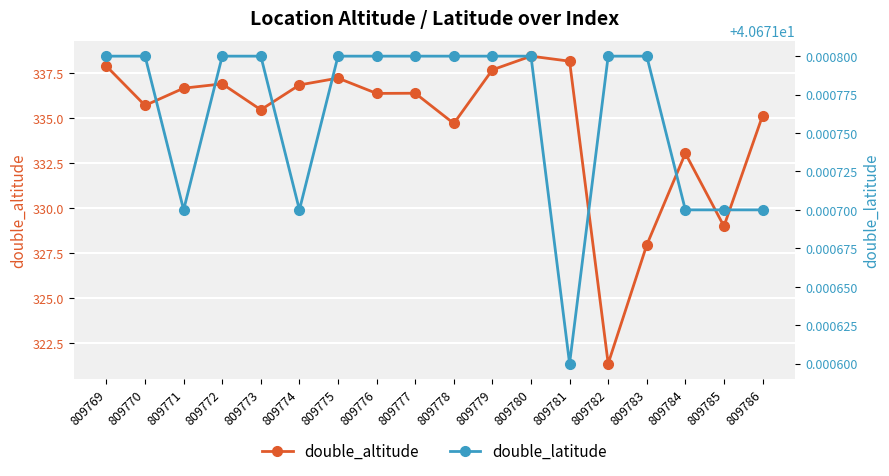

True or false: double_altitude and double_latitude cross at least once.

False